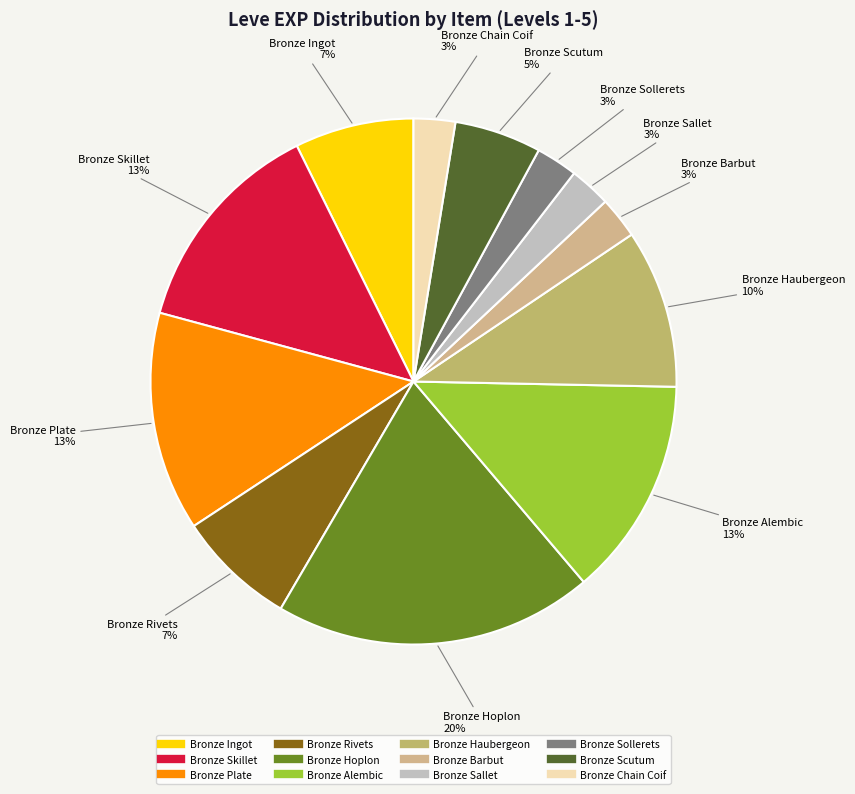

Rank the categories by value from highest to lowest.

Bronze Hoplon (1), Bronze Skillet (1), Bronze Plate (1), Bronze Alembic (1), Bronze Haubergeon (5), Bronze Ingot (1), Bronze Rivets (1), Bronze Scutum (5), Bronze Barbut (5), Bronze Sallet (5), Bronze Sollerets (5), Bronze Chain Coif (5)